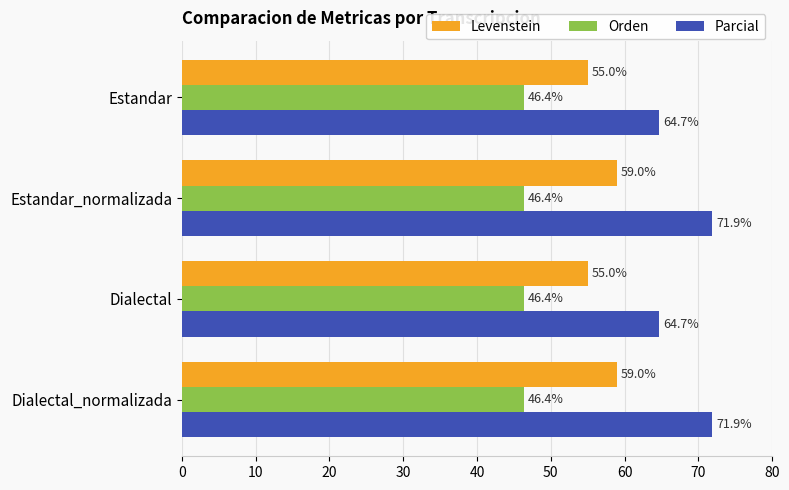

Which series has the widest spread of values?

Parcial